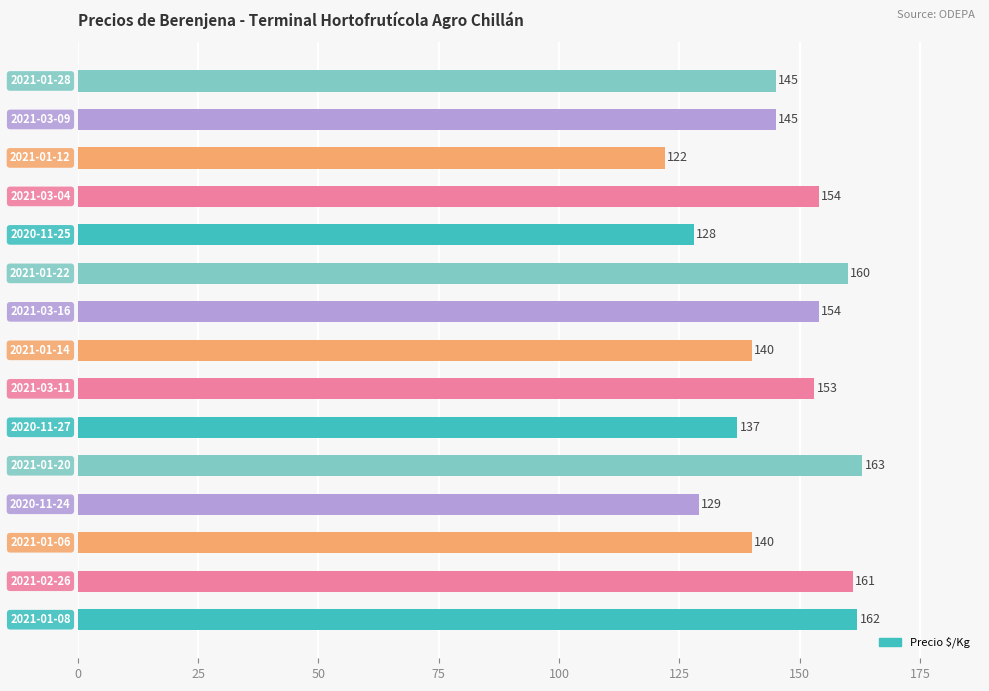

Does the chart contain any negative values?

No